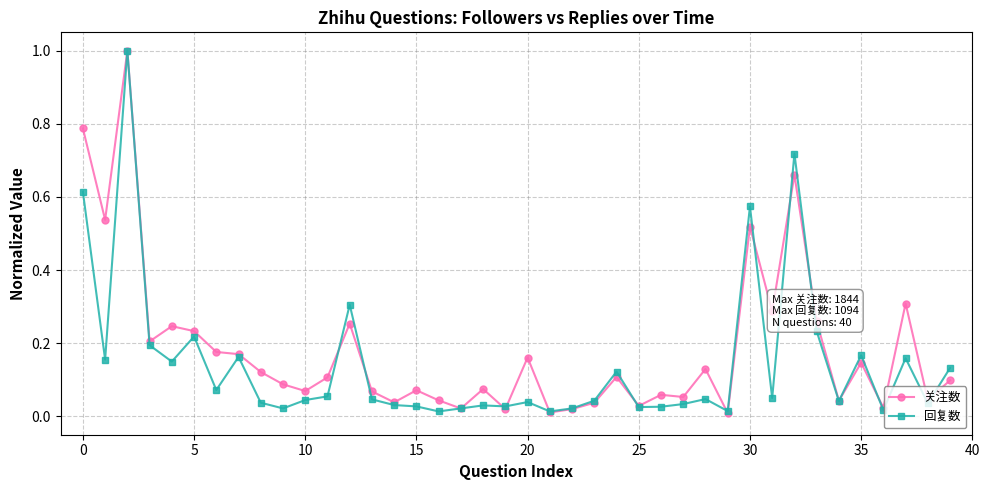

What is the maximum value for 关注数?

1.0